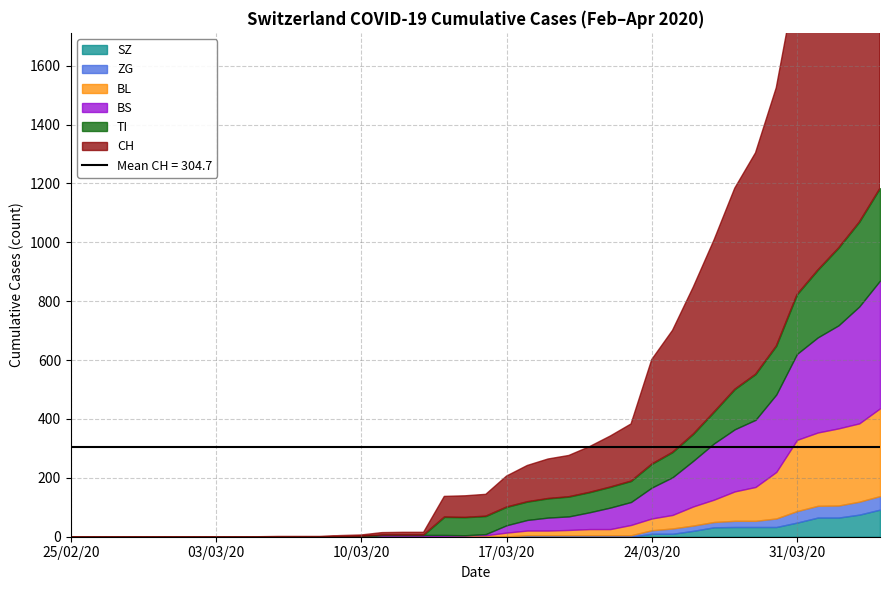

How many lines are shown in the chart?

6